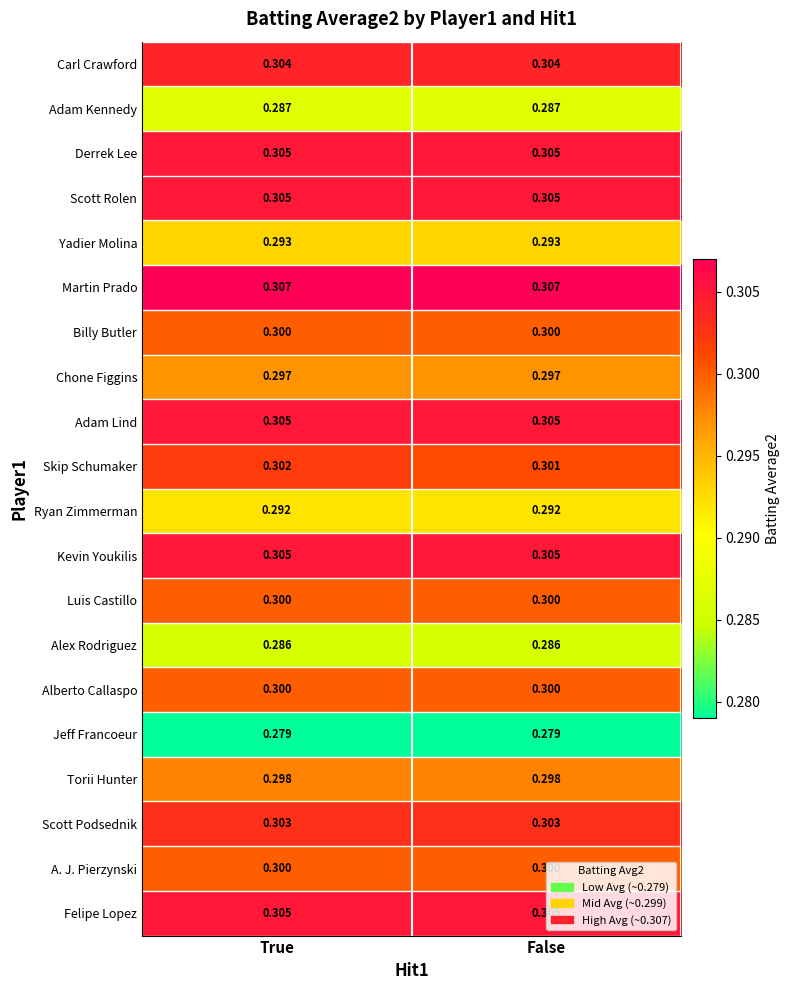

At which category is the sum across all series the highest?

True